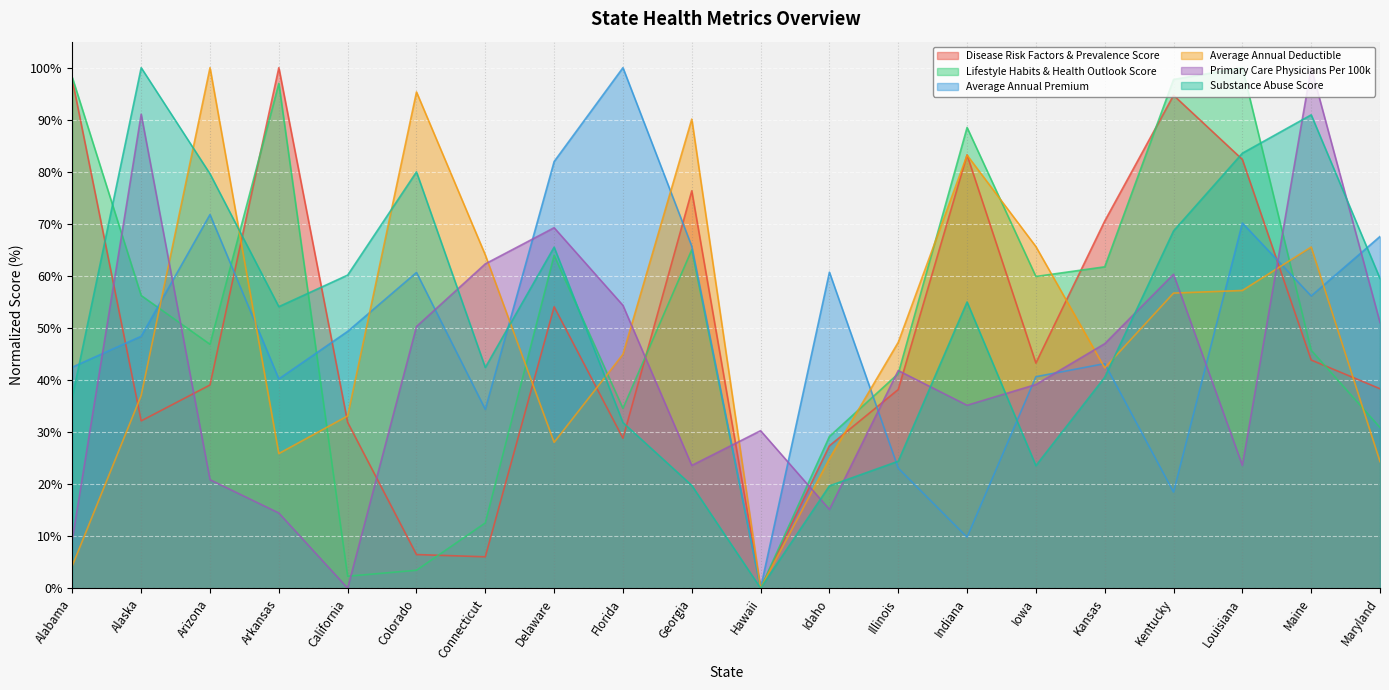

Is the value of Substance Abuse Score at Colorado greater than the value of Lifestyle Habits & Health Outlook Score at Colorado?

Yes